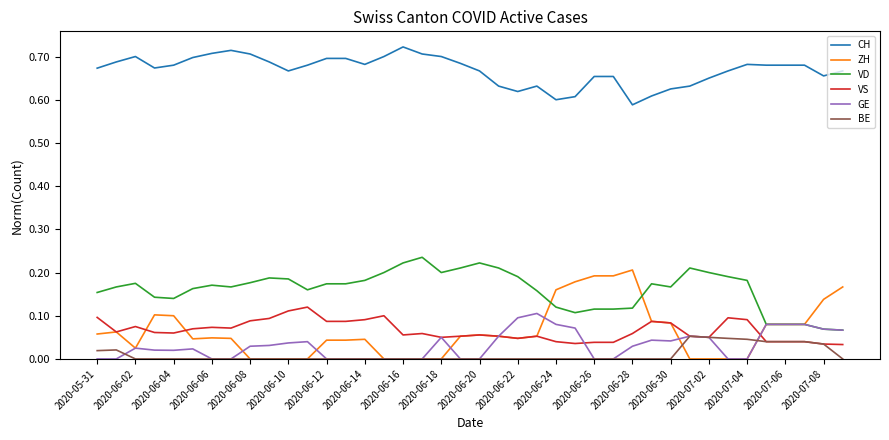

True or false: ZH and CH cross at least once.

False